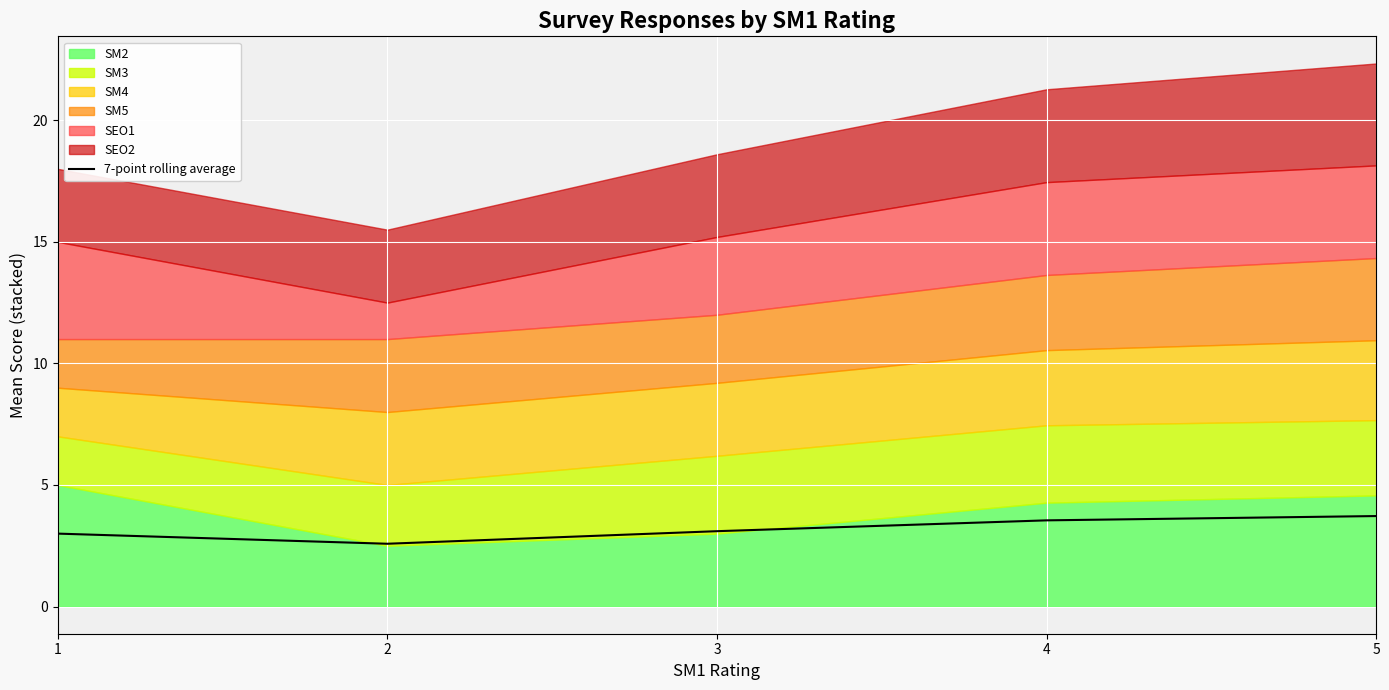

Rank the categories by value from highest to lowest.

5, 4, 3, 1, 2